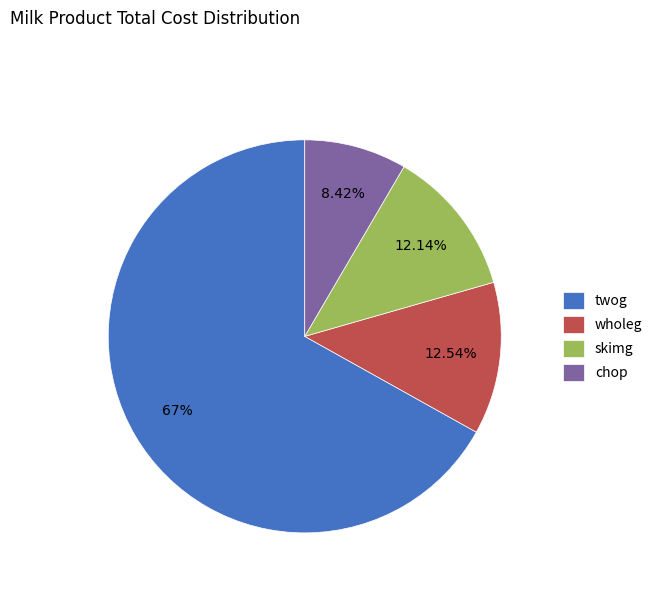

What percentage is the chop slice, to the nearest percent?

8%